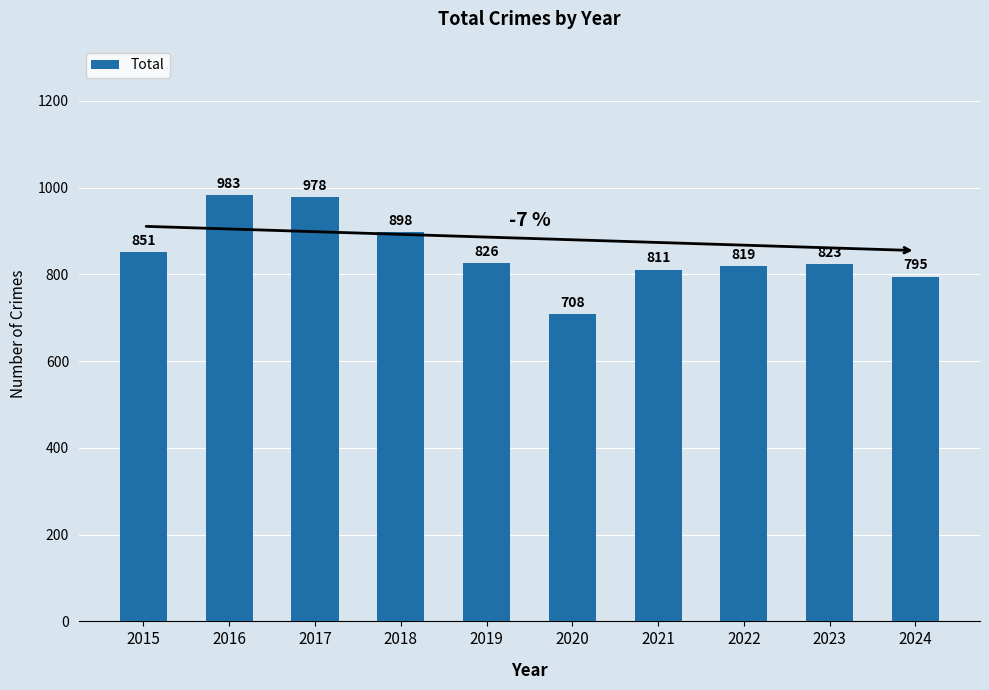

What is the difference between the values at 2015 and 2021?

40